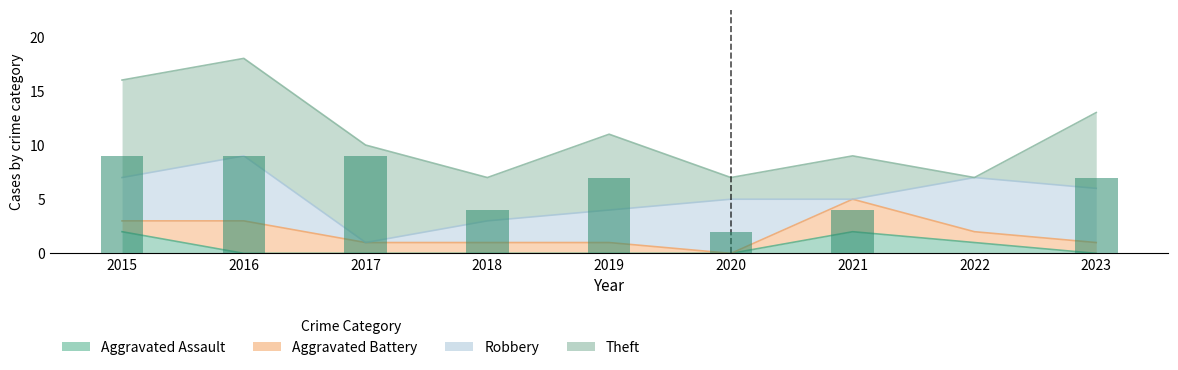

What is the average value of the Aggravated Assault series?

1